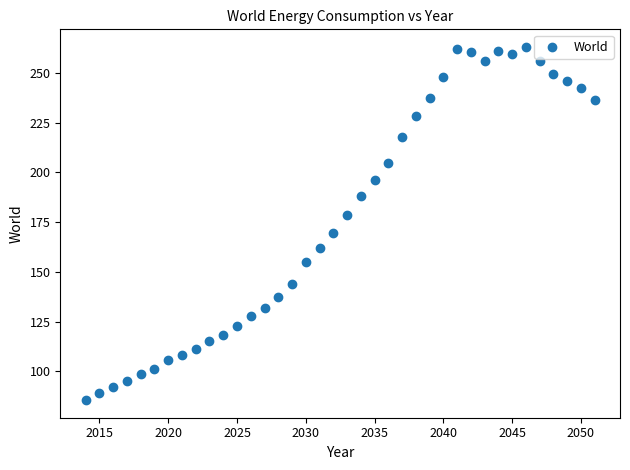

What is the range of X values (max minus min)?

37.0